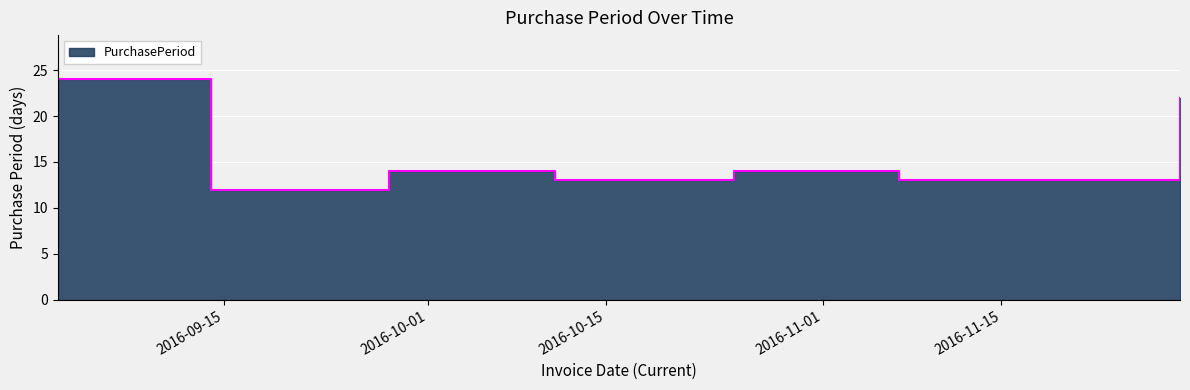

Read the value at 2016-09-02, to the nearest 10.

20